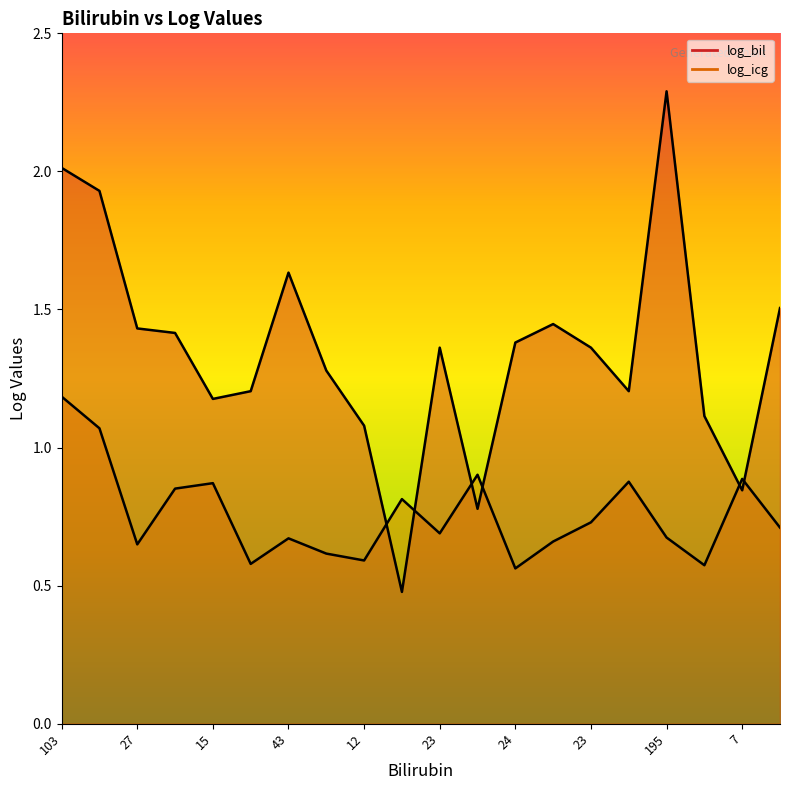

What is the difference between the second highest and second lowest values in the log_bil series?

1.2